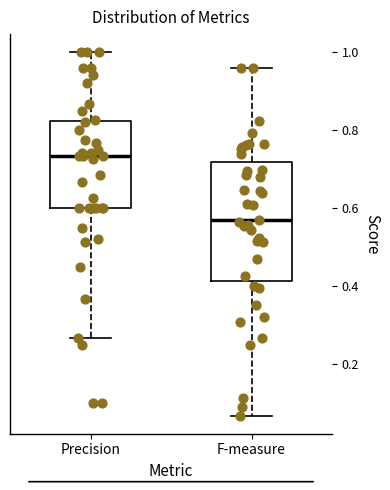

Reading left to right, read every box against the y-axis: the position of its median line, the range the box covers, and the ends of its whiskers. The values are not printed on the chart, so give them approximately, as read against the axis.

Precision: median 0.74, box 0.60 to 0.82, whiskers 0.26 to 1.00
F-measure: median 0.56, box 0.42 to 0.72, whiskers 0.06 to 0.96